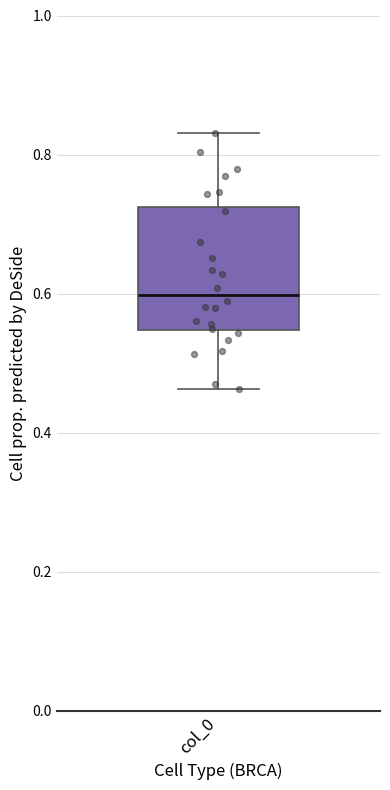

Where is the upper edge of the box for col_0 on the y-axis? The values are not printed on the chart, so give them approximately, as read against the axis.

0.72